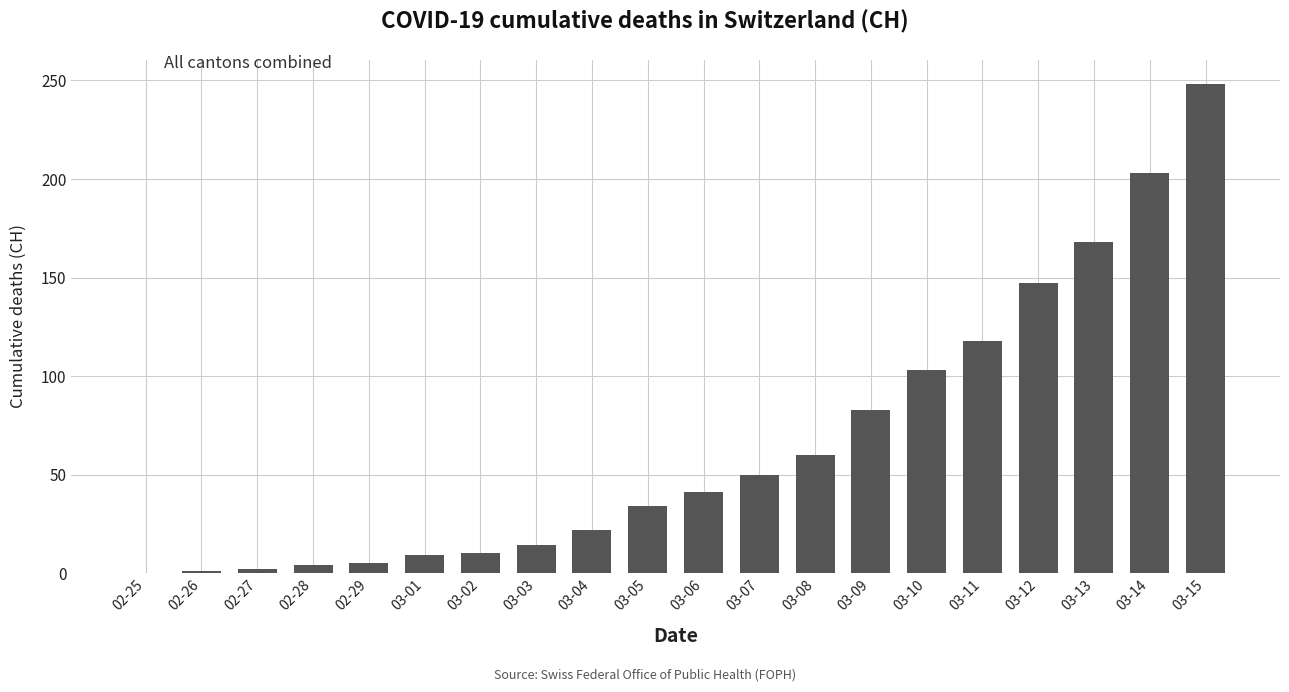

What is the difference between the values at 03-15 and 03-06?

207